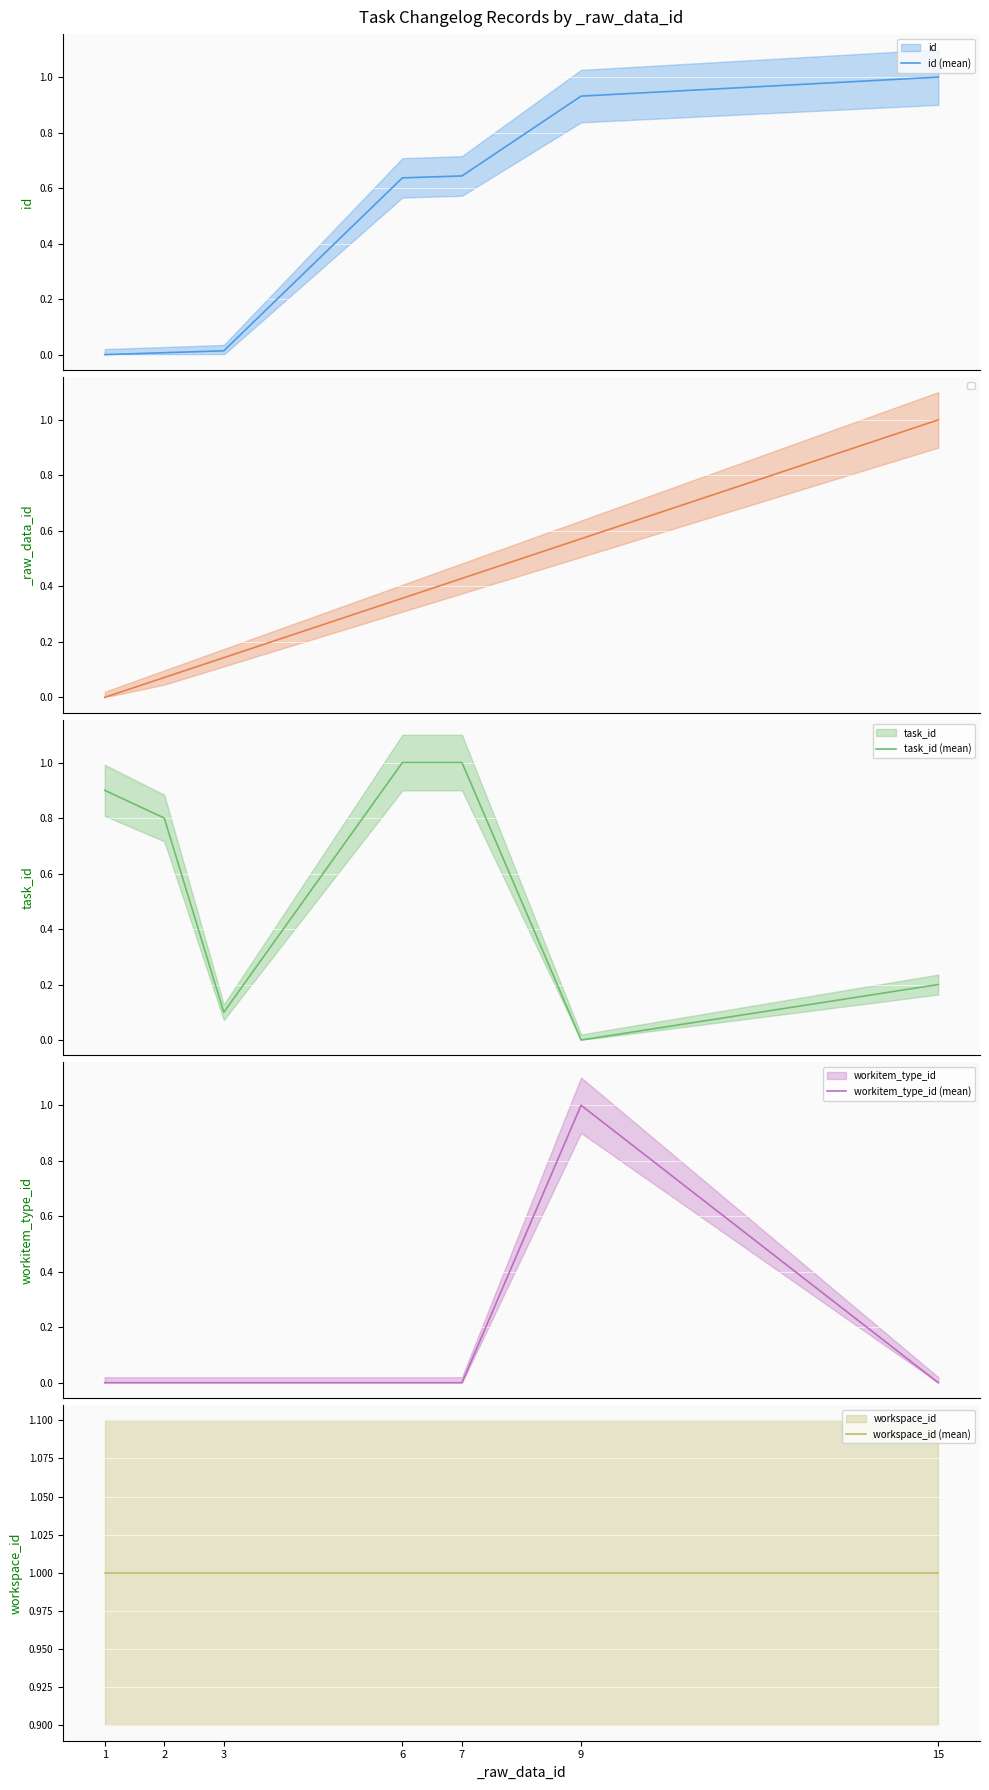

Reading left to right, transcribe all the data shown in this chart.

id (mean): 1=0.0	2=0.0	3=0.0	6=0.6	7=0.6	9=0.9	15=1.0
task_id (mean): 1=0.9	2=0.8	3=0.1	6=1.0	7=1.0	9=0.0	15=0.2
workitem_type_id (mean): 1=0.0	2=0.0	3=0.0	6=0.0	7=0.0	9=1.0	15=0.0
workspace_id (mean): 1=1.0	2=1.0	3=1.0	6=1.0	7=1.0	9=1.0	15=1.0